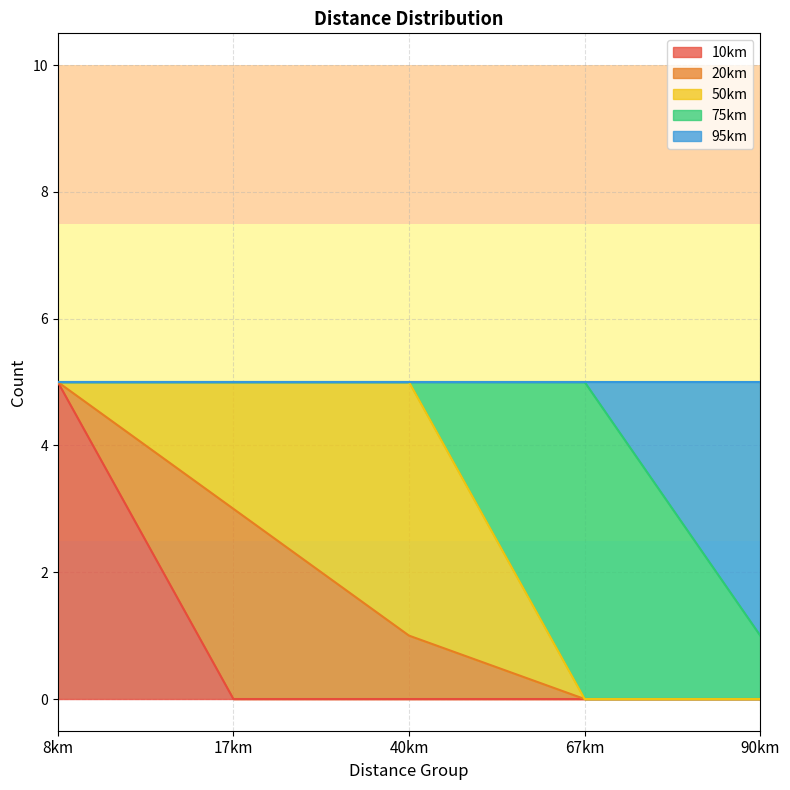

How many 95km values are between 0 and 1?

4